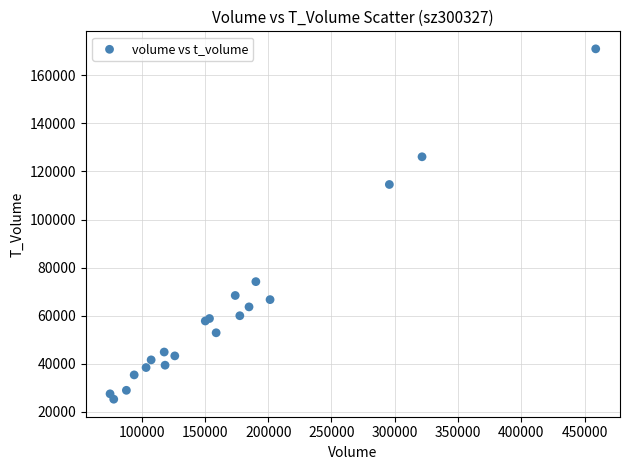

What Y value in the scatter plot is closest to 98150?

114594